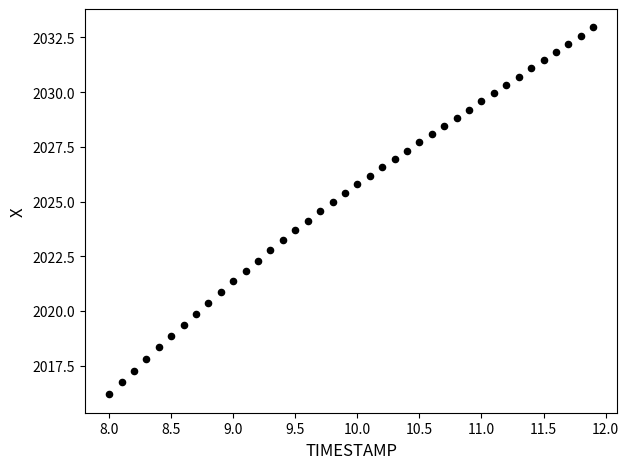

What is the range of X values (max minus min)?

3.9